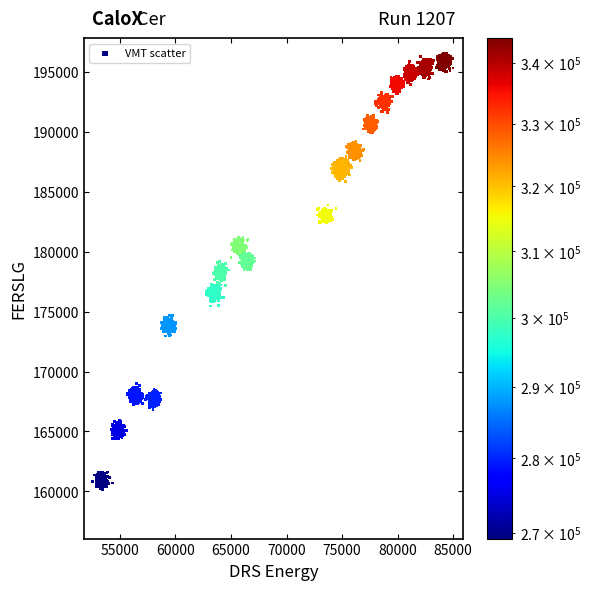

What is the range of Y values (max minus min)?

28934.2